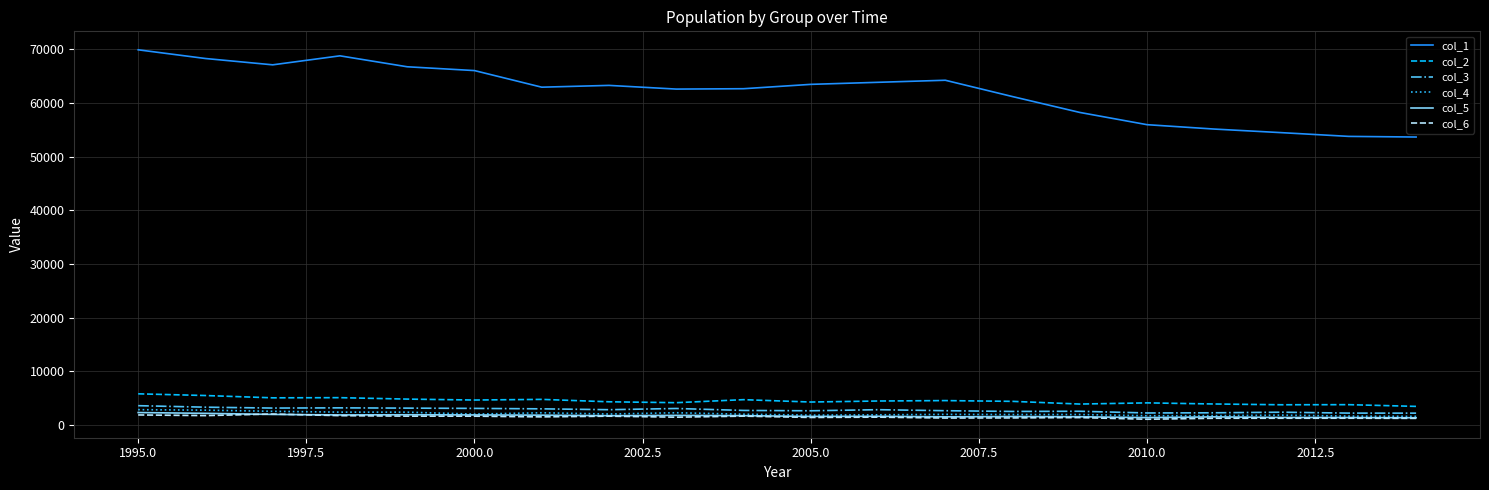

What is the maximum value for col_6?

2018.1